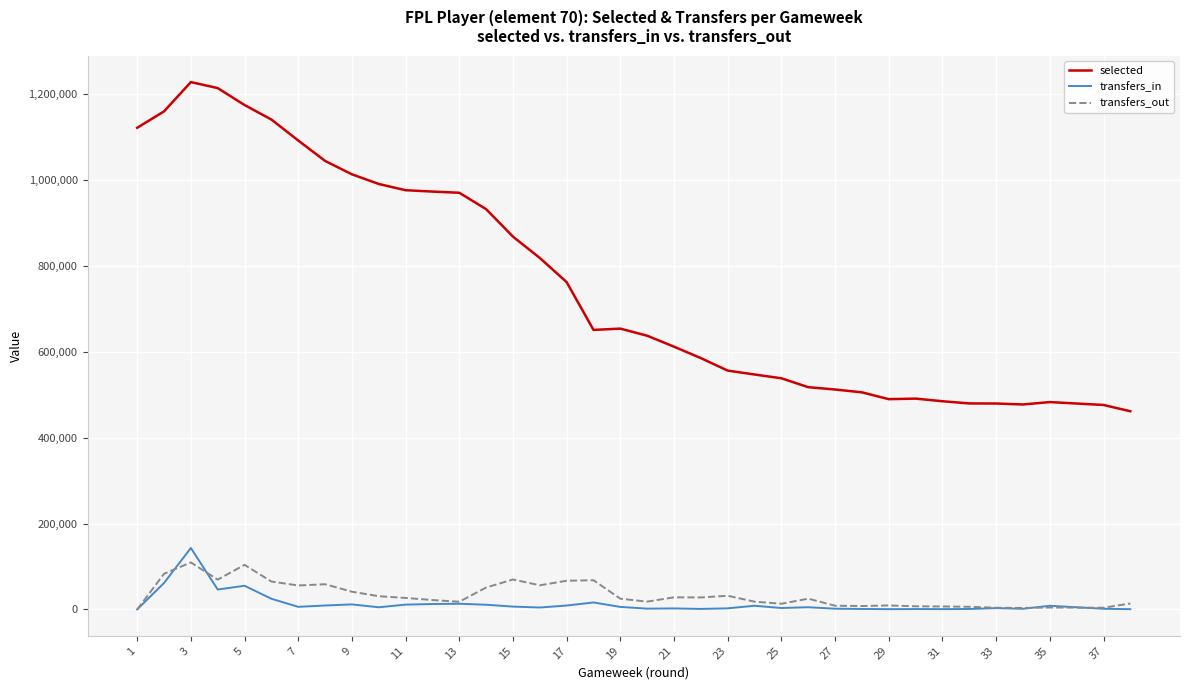

What is the approximate value of transfers_out at 31?

6194